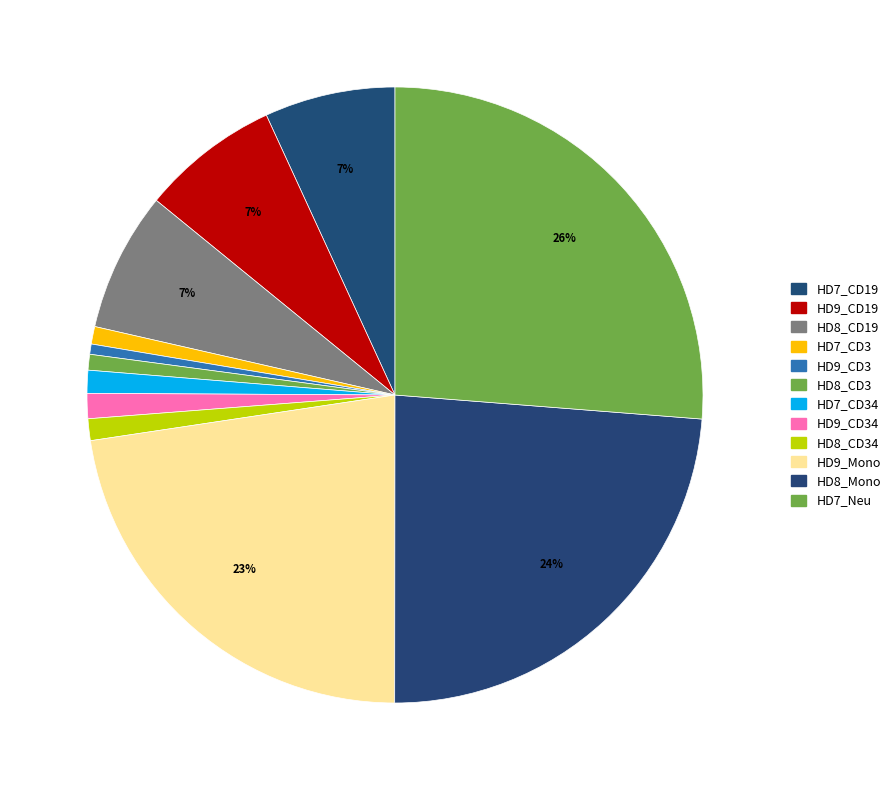

How many slices are in this pie chart?

12